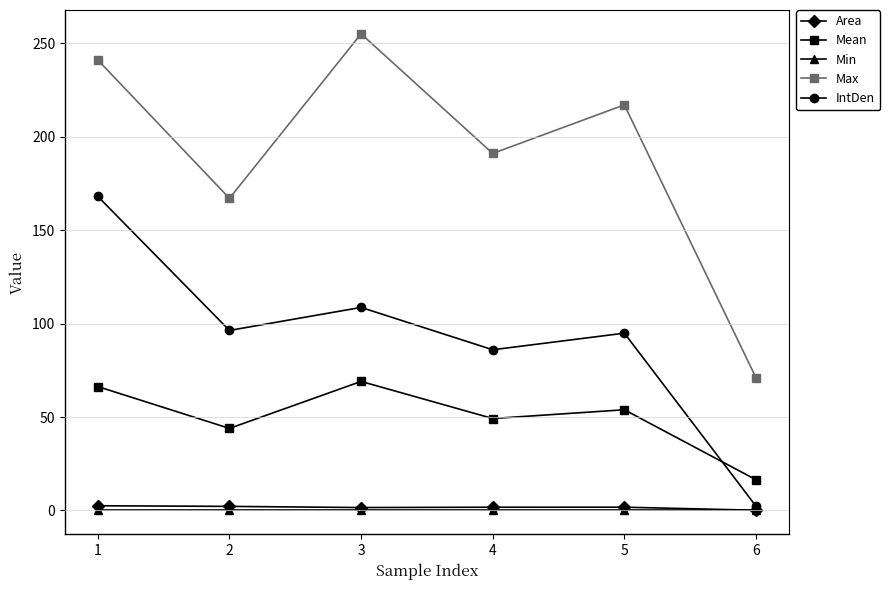

At which category is the sum across all series the highest?

1